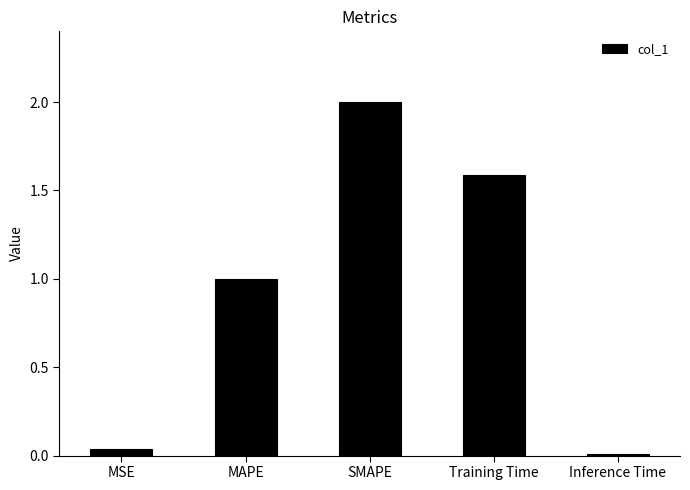

List the labels in order of value, smallest first.

Inference Time, MSE, MAPE, Training Time, SMAPE